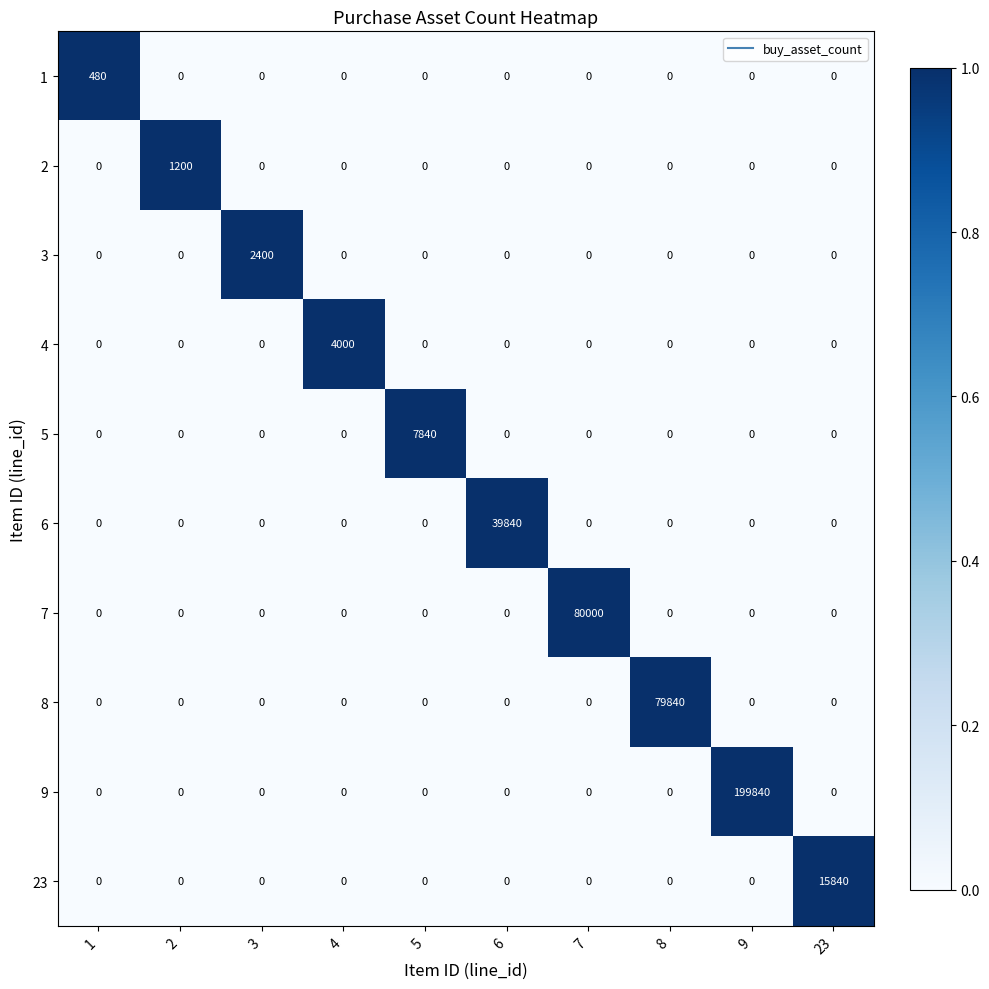

Rank the series by their maximum value, from highest to lowest.

9, 7, 8, 6, 23, 5, 4, 3, 2, 1